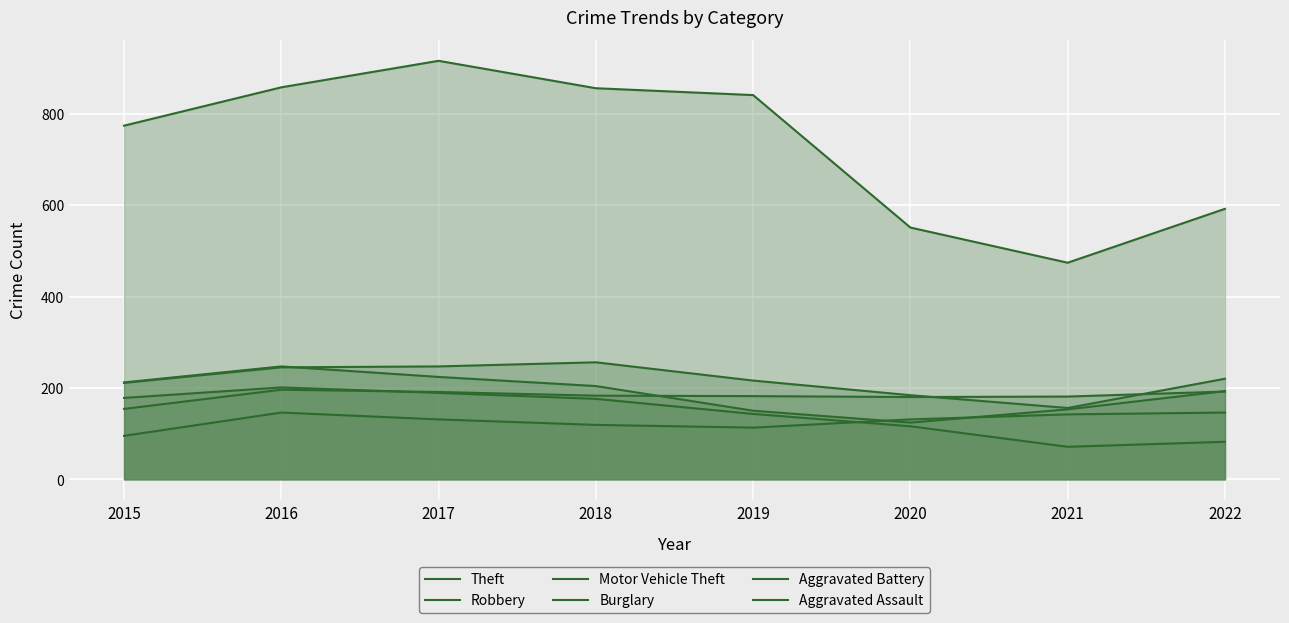

At which category does Theft reach its first local valley?

2021